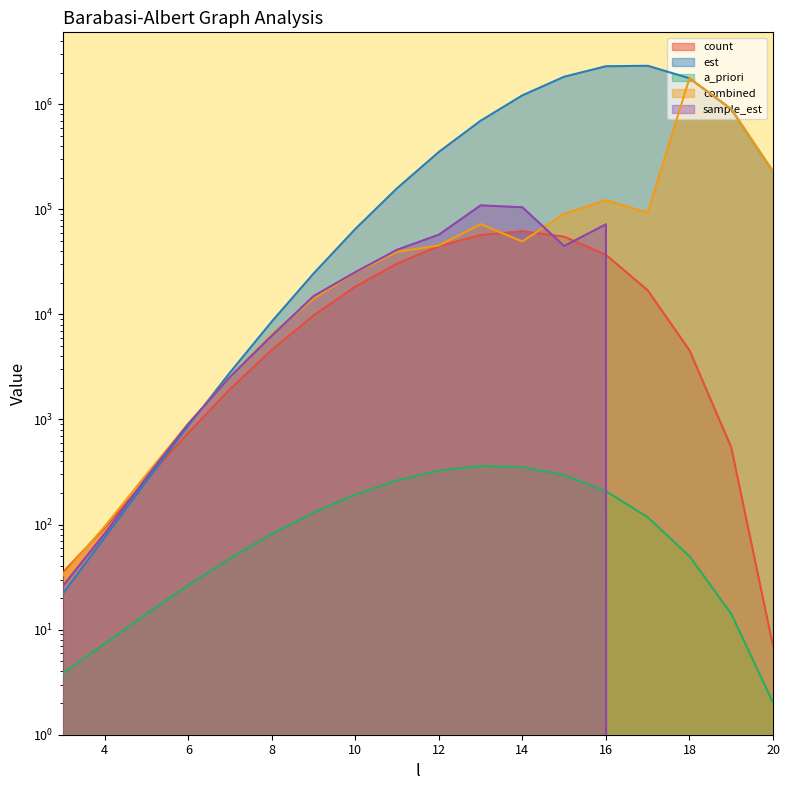

At how many categories does at least one series exceed 634544?

7